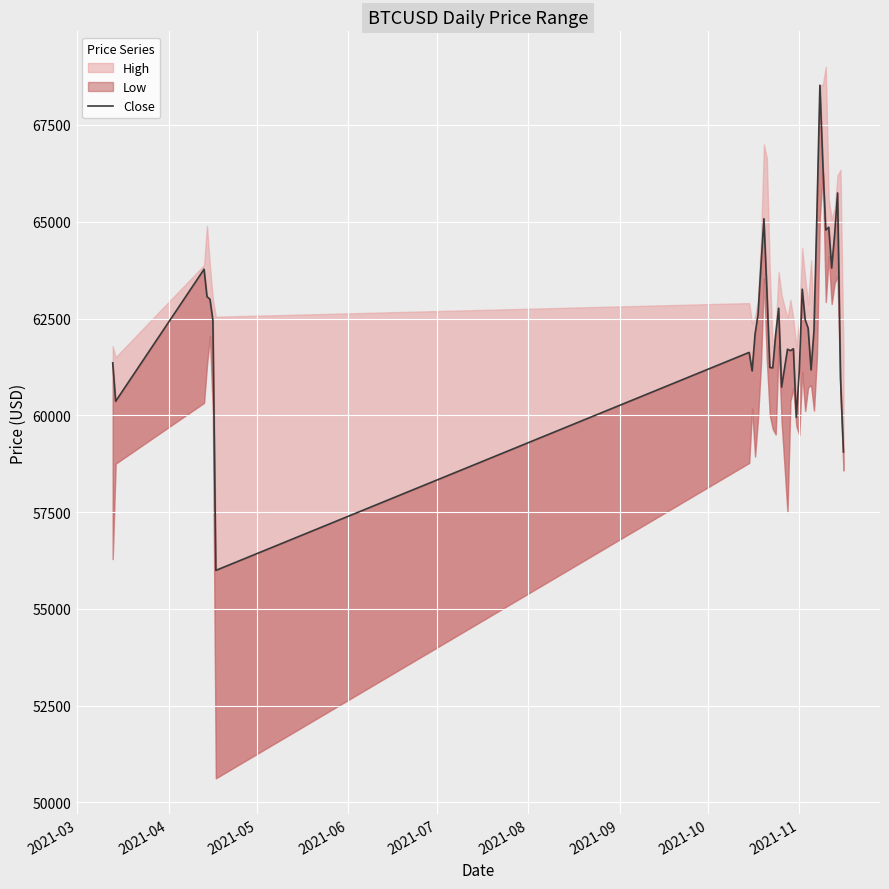

Is it true that the value at 26 is 24202.4?

False